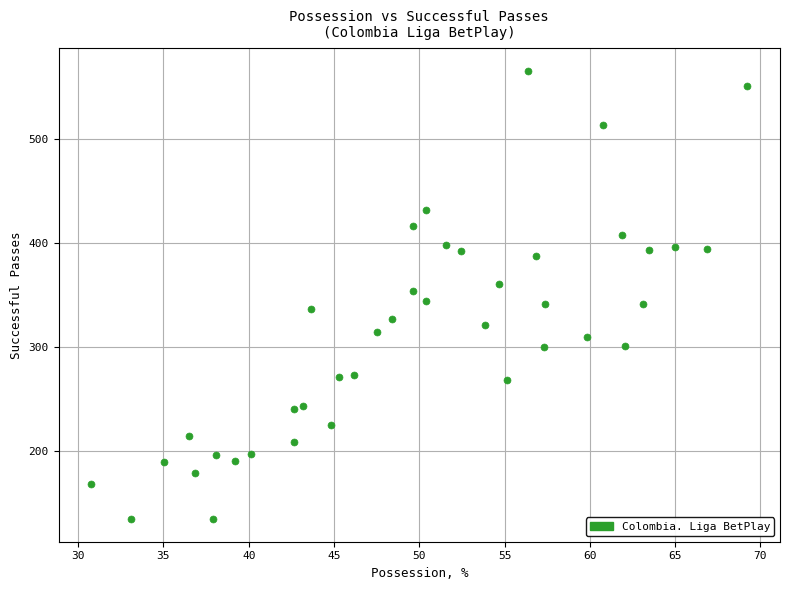

What is the range of Y values (max minus min)?

432